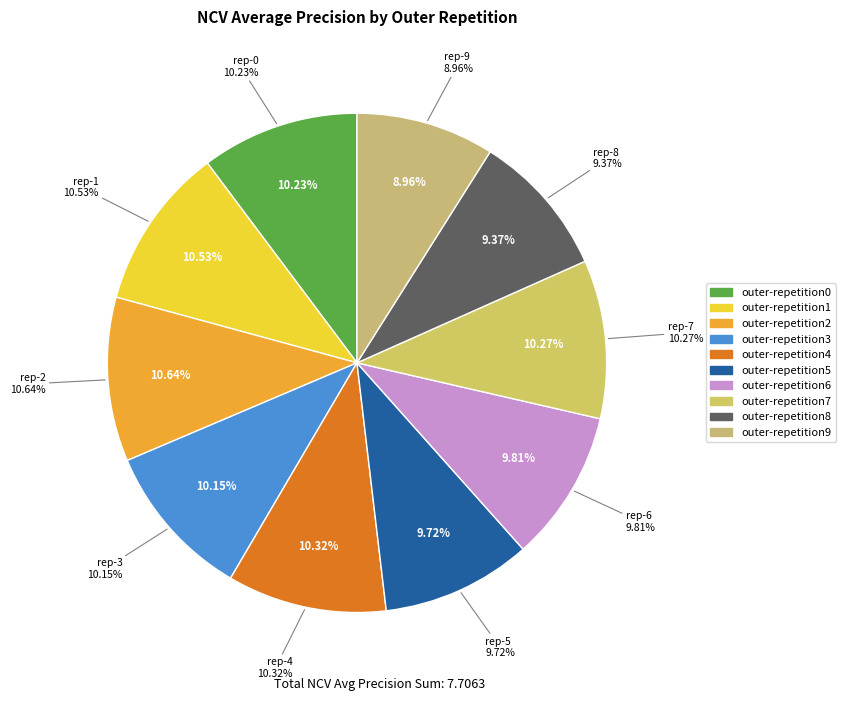

What percentage is the outer-repetition2 slice, to the nearest percent?

11%